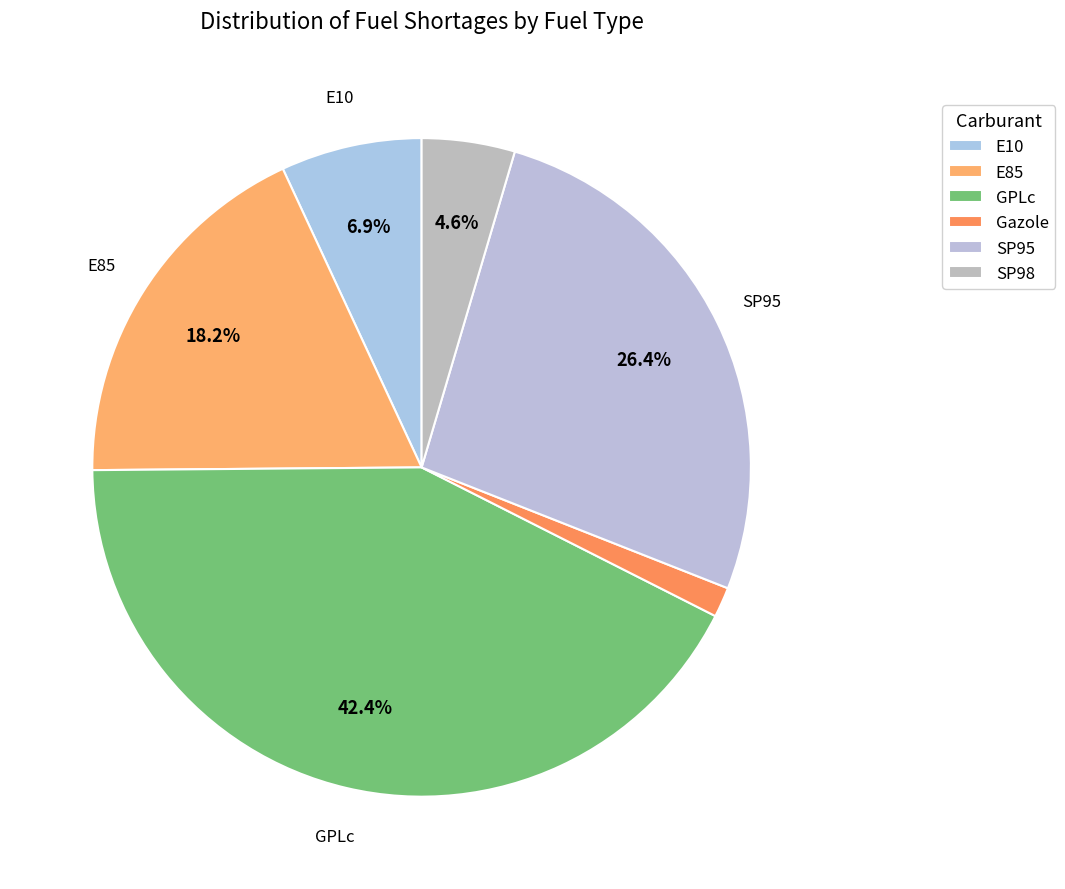

How many slices are in this pie chart?

6